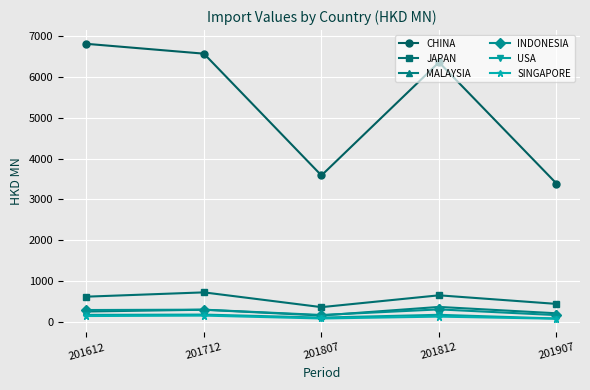

Is the value of JAPAN at 201807 greater than the value of INDONESIA at 201807?

Yes